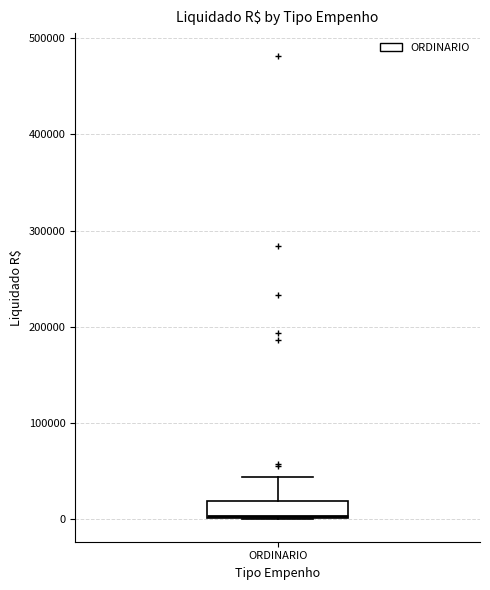

Transcribe this box plot: give where the median line is, the range the box spans, and where the two whiskers end, as read against the y-axis. The values are not printed on the chart, so give them approximately, as read against the axis.

median 0, box 0 to 20000, whiskers 0 to 40000